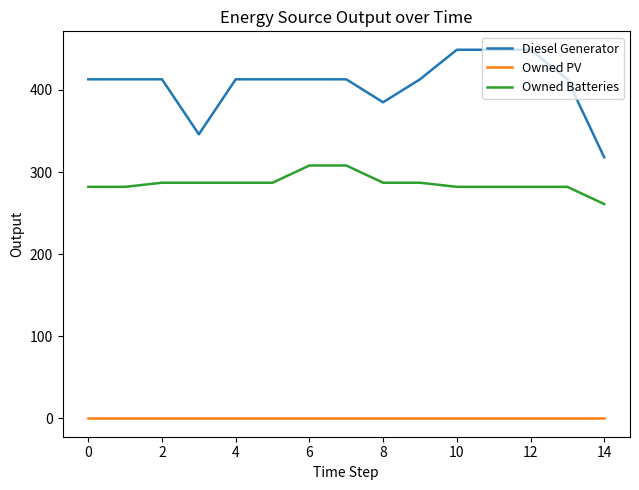

Reading left to right, transcribe all the data shown in this chart.

Diesel Generator: 413	413	413	346	413	413	413	413	385	413	449	449	449	413	318
Owned PV: 0	0	0	0	0	0	0	0	0	0	0	0	0	0	0
Owned Batteries: 282	282	287	287	287	287	308	308	287	287	282	282	282	282	261